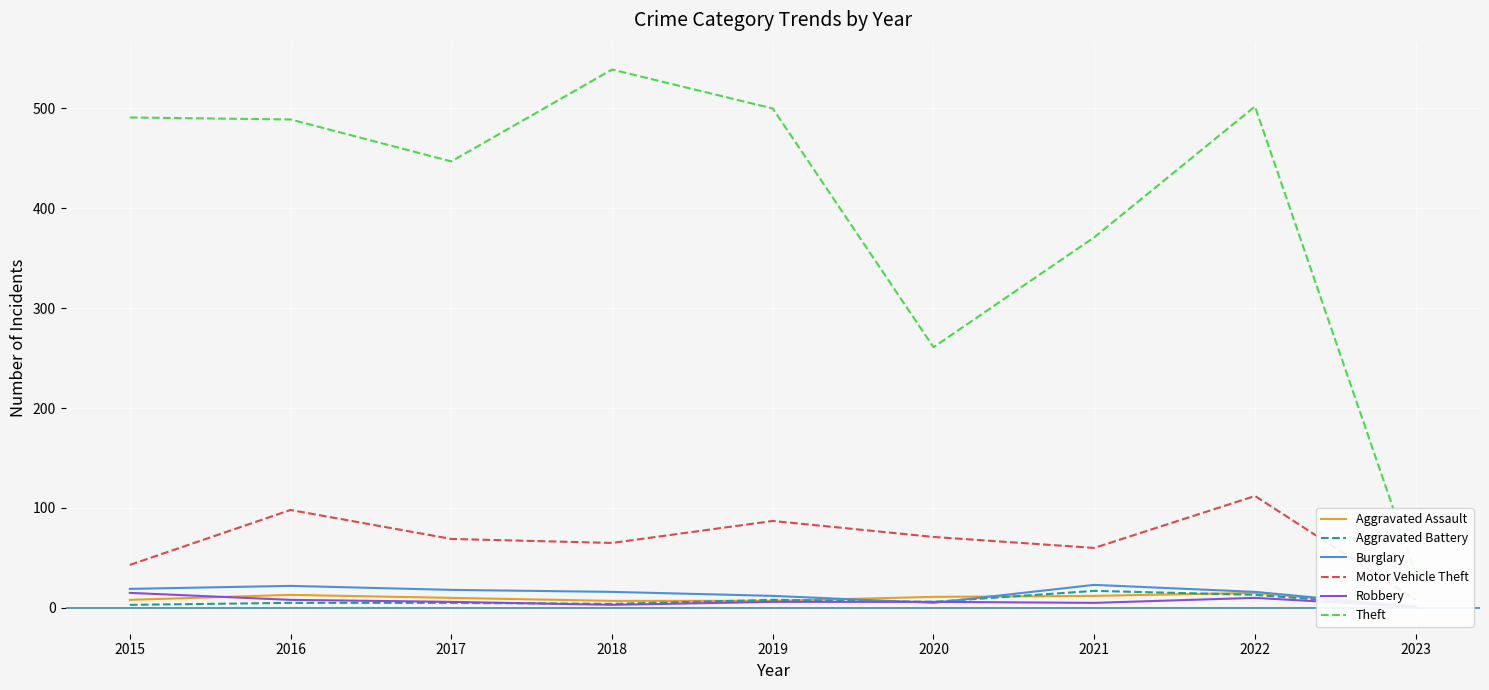

Is it true that Burglary equals 10 at 2017?

False